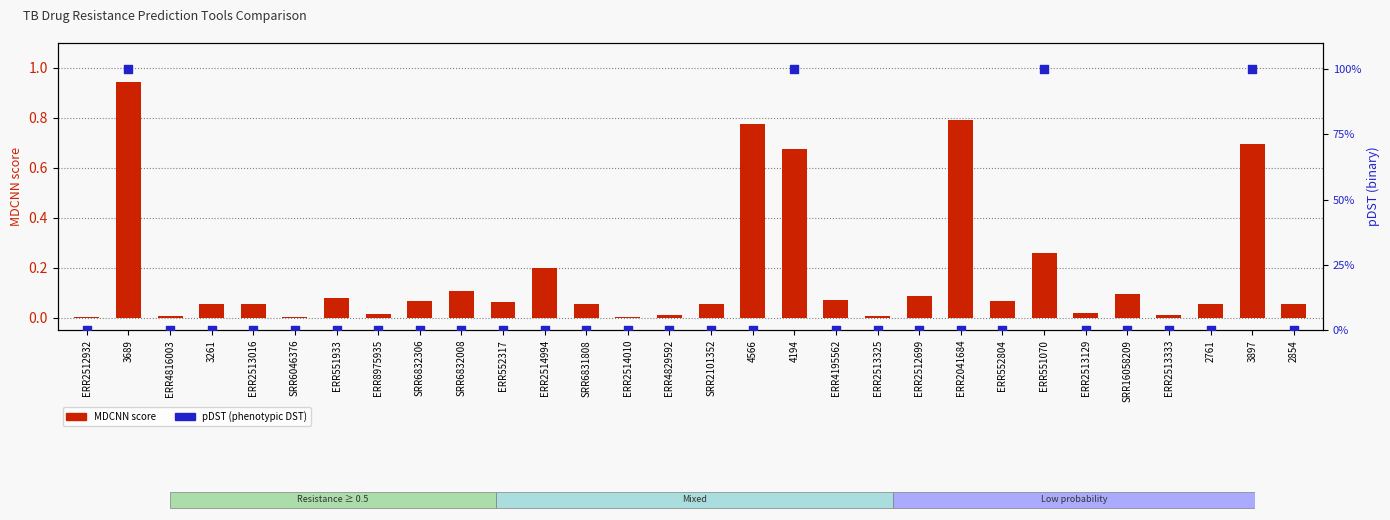

Which series has the largest Y range (max minus min)?

pDST